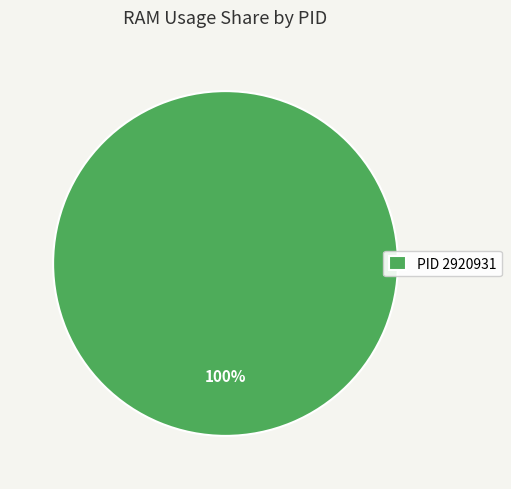

Rank the categories by value from lowest to highest.

PID 2920931